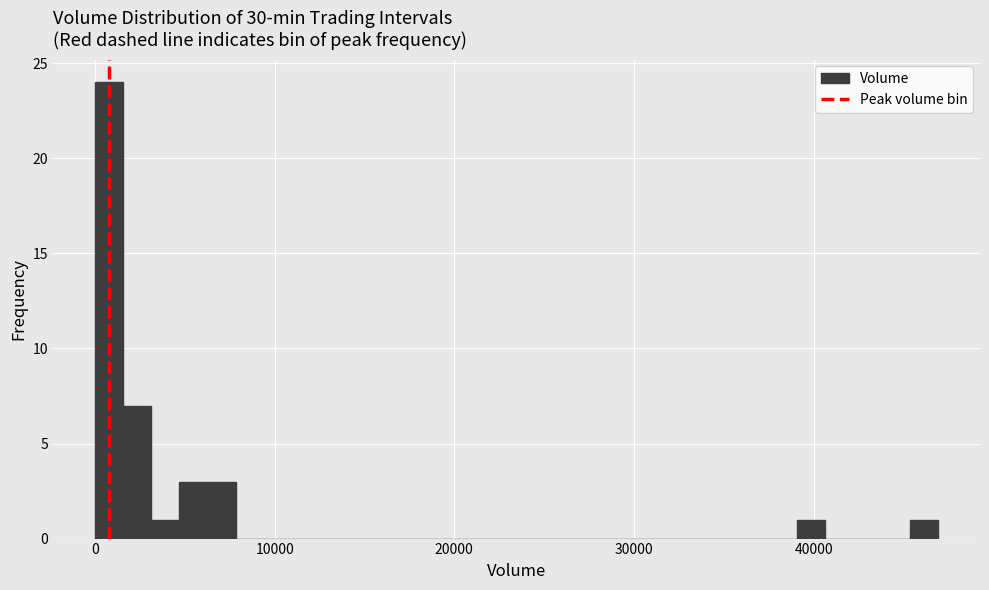

Around what value on the x-axis is the tallest bar? Give the approximate position of its centre, as read against the axis.

1000